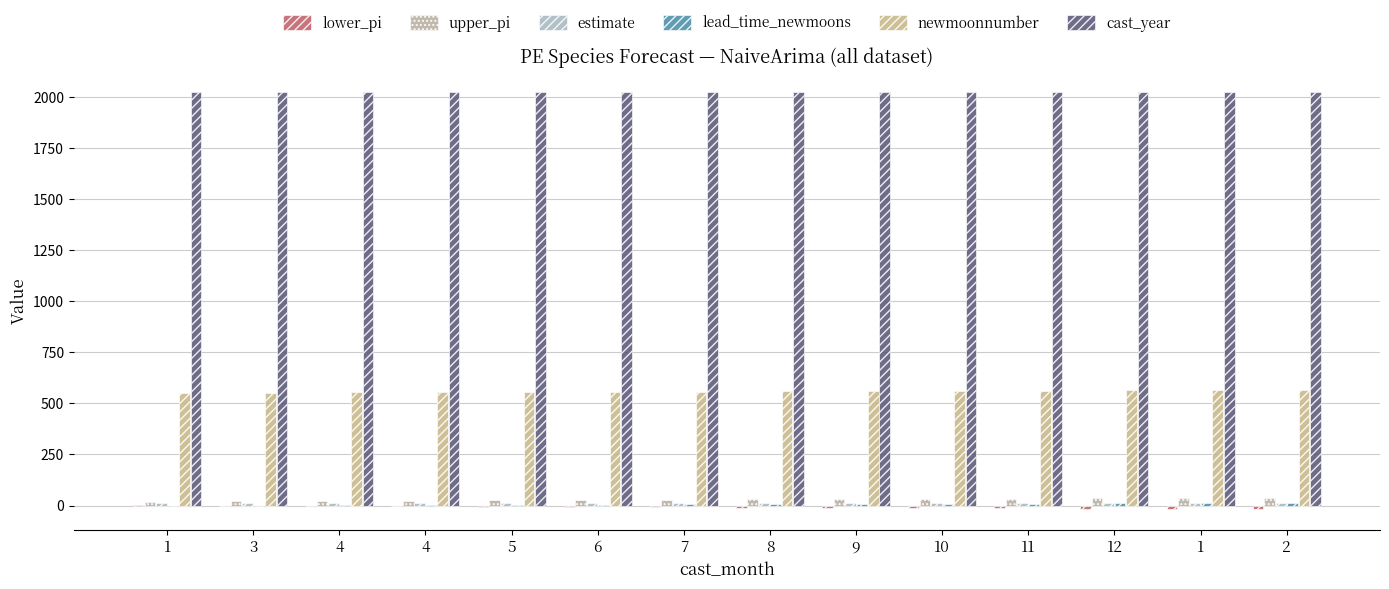

How many groups of bars are there?

14